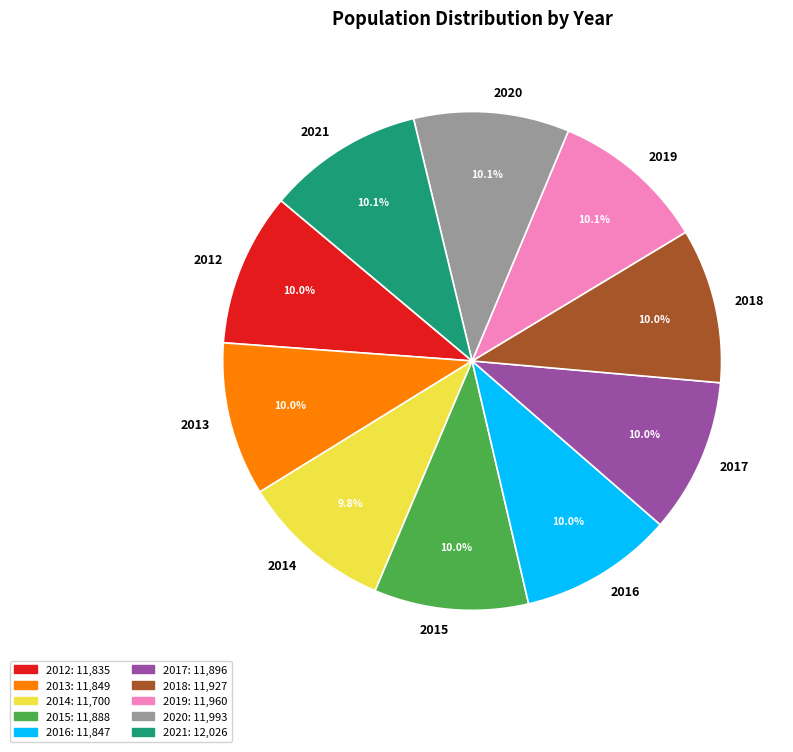

Is the sum of 2012 and 2015 greater than half?

No